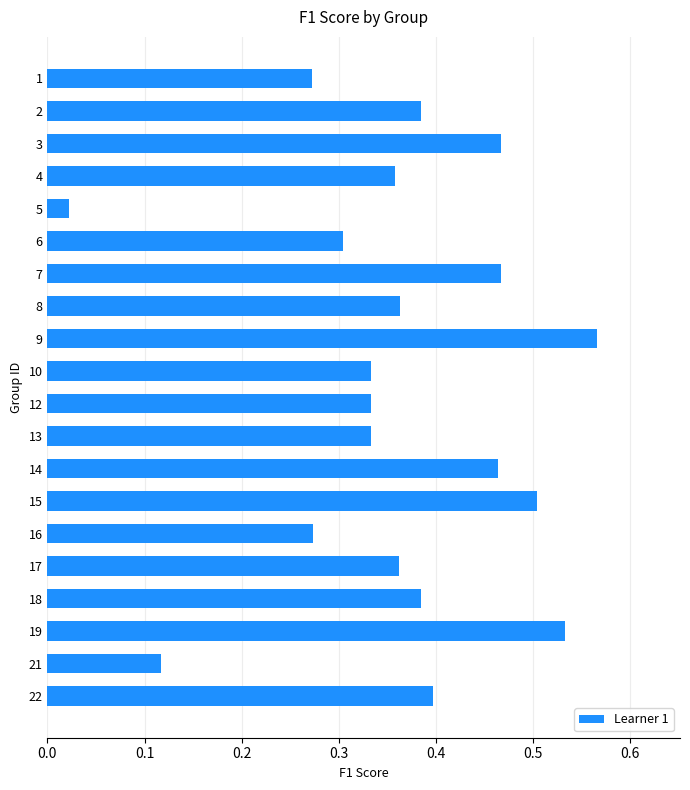

What is the sum of the values at 18 and 7?

0.9